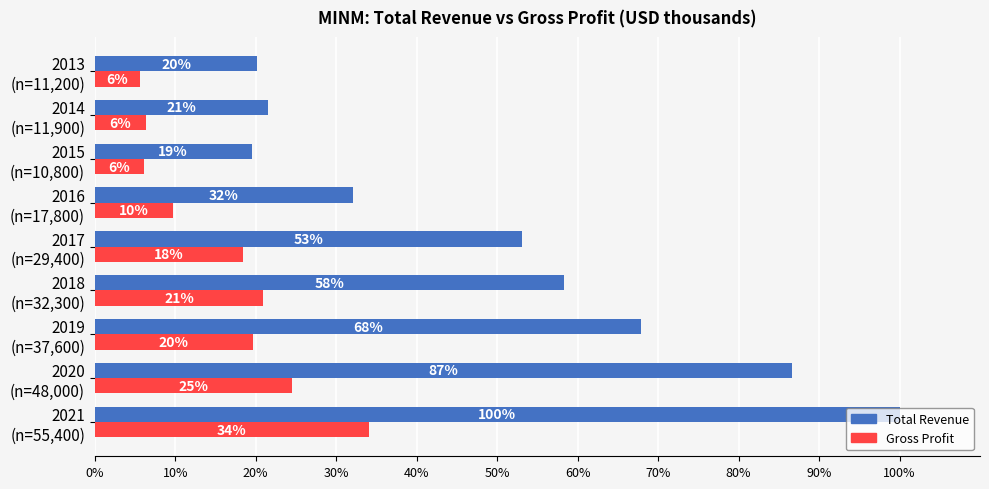

What is the sum of all Total Revenue values?

459.2